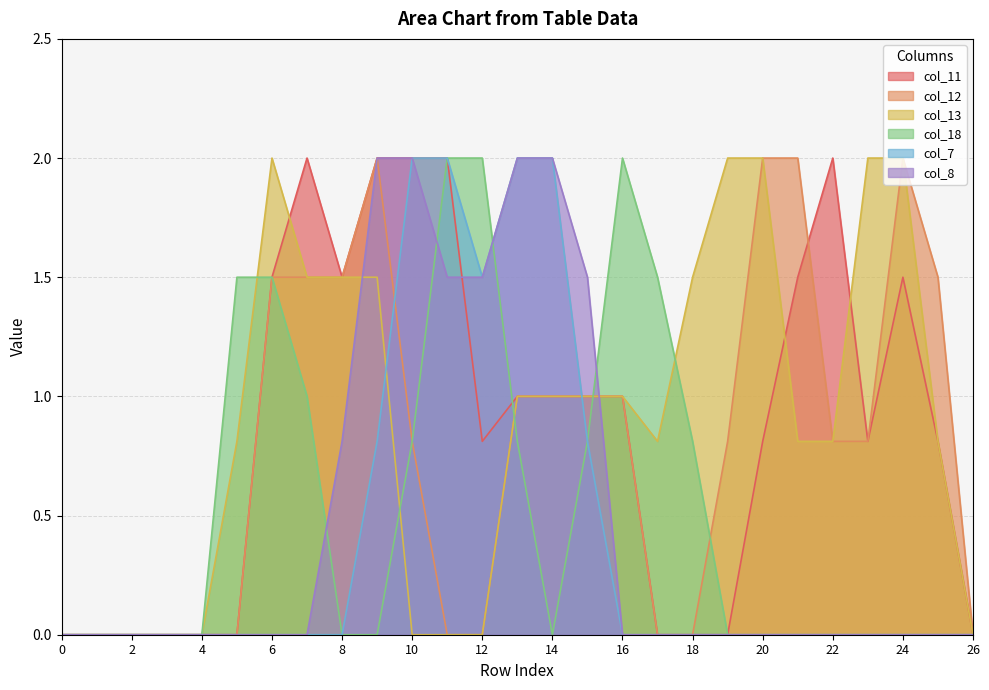

What is the average value of the col_11 series?

0.9